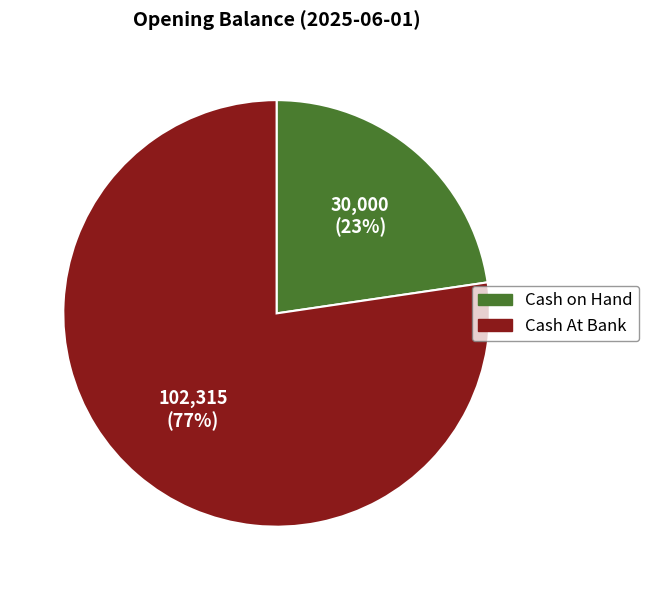

How many slices are in this pie chart?

2